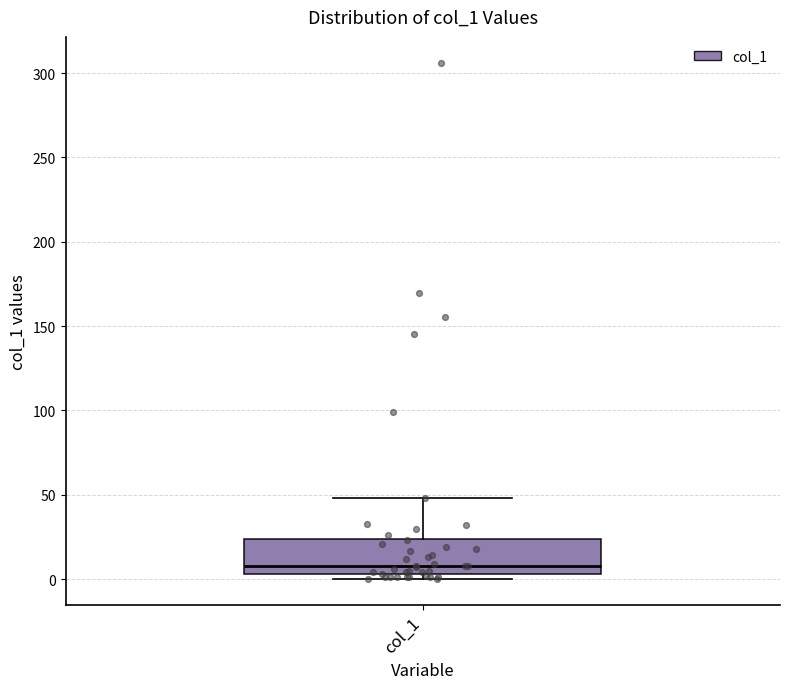

Read this box plot against the y-axis: the position of the median line, the range covered by the box, and the ends of both whiskers. The values are not printed on the chart, so give them approximately, as read against the axis.

median 10, box 5 to 25, whiskers 0 to 50